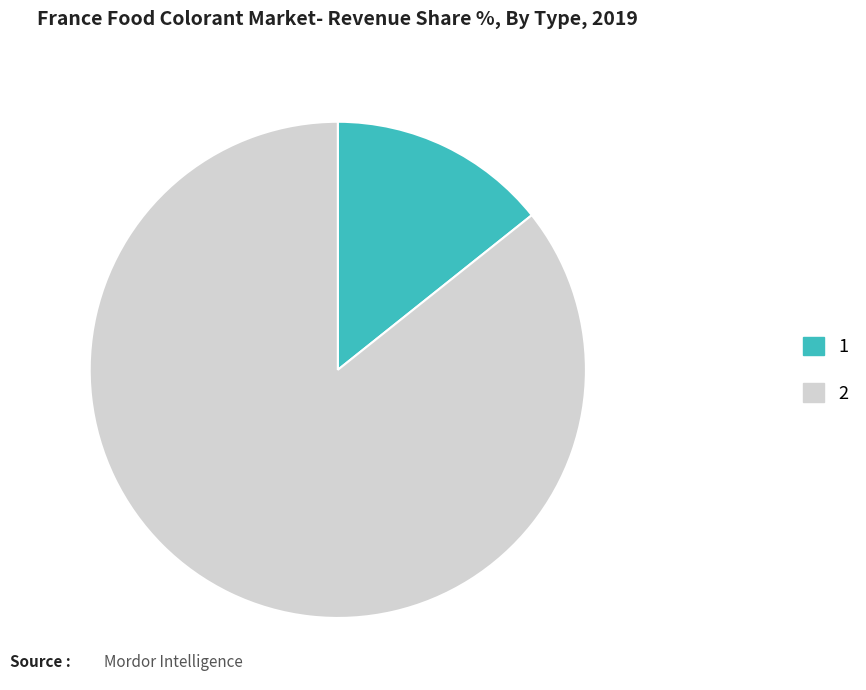

Count the number of slices in the pie.

2